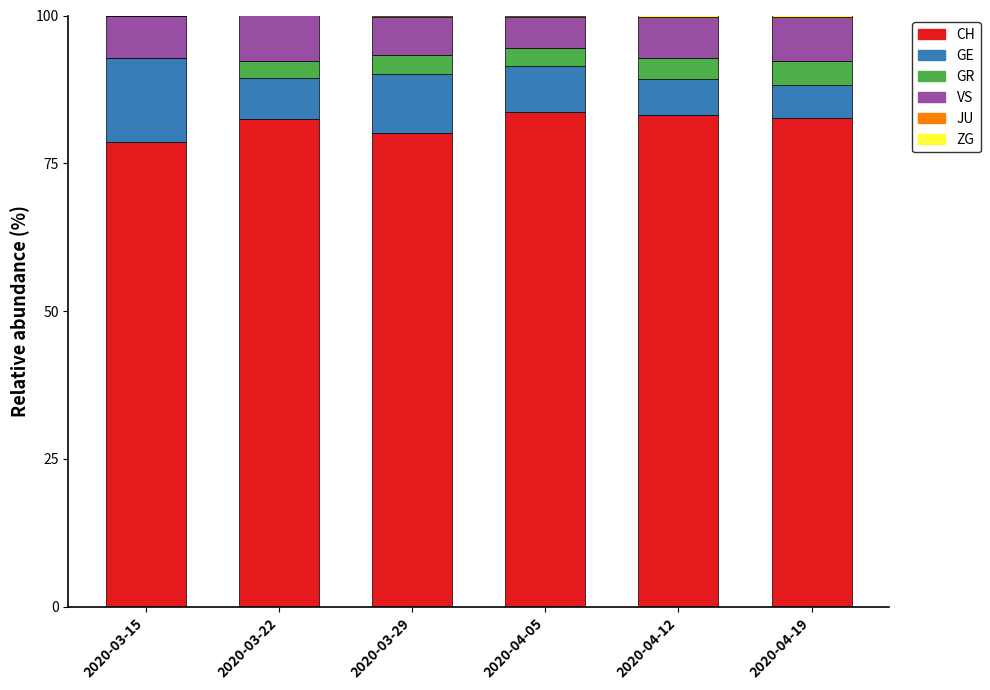

Are the bars horizontal?

No